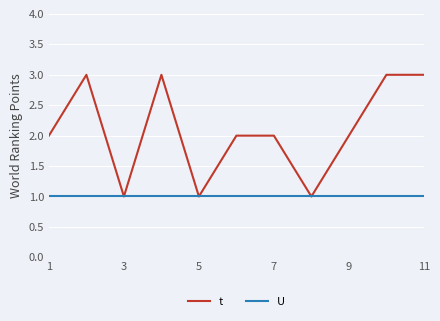

Which series has the largest total across all categories?

t